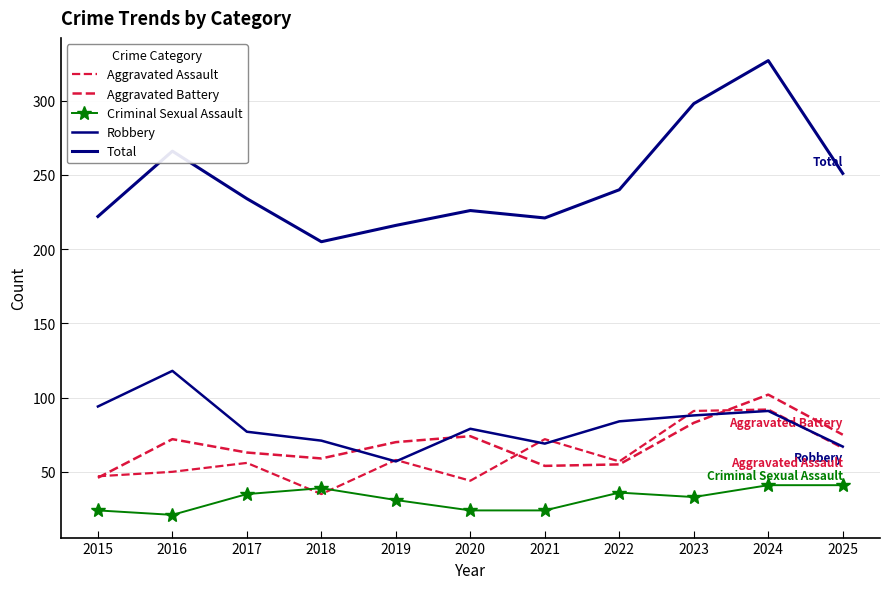

Where is the first local maximum for Aggravated Battery?

2016